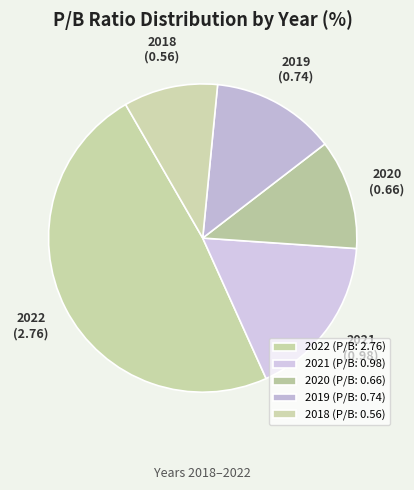

Which category has the smallest portion of the pie?

2018